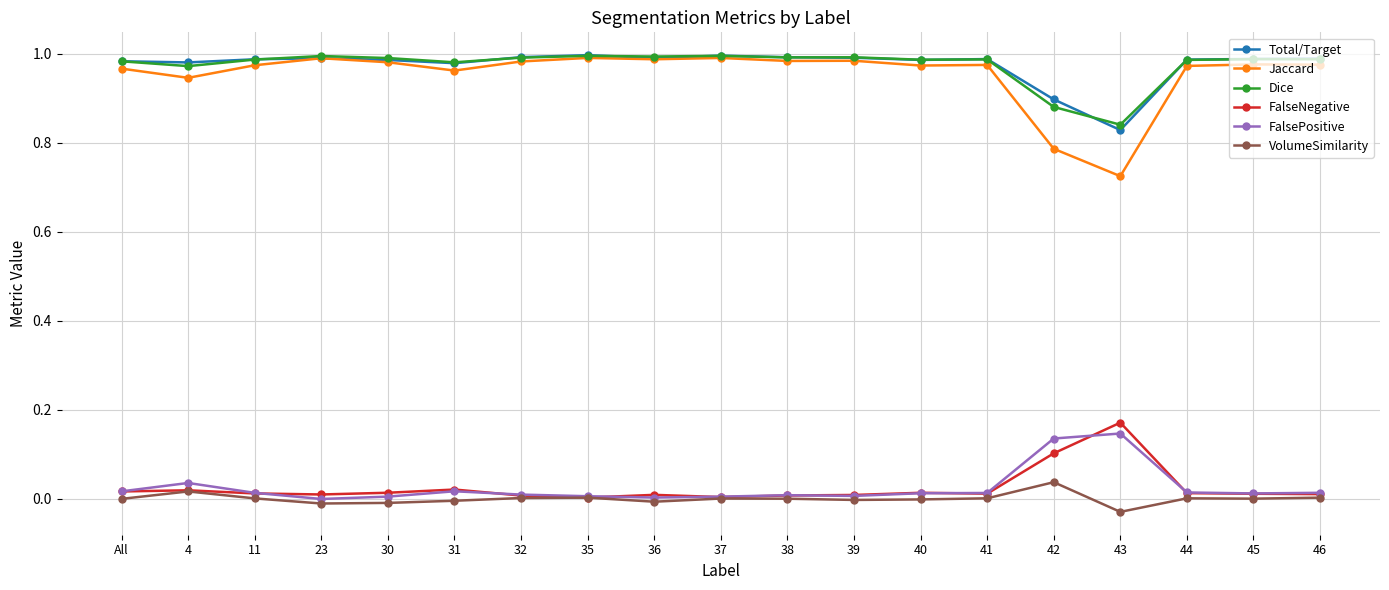

Which series has the widest spread of values?

Jaccard